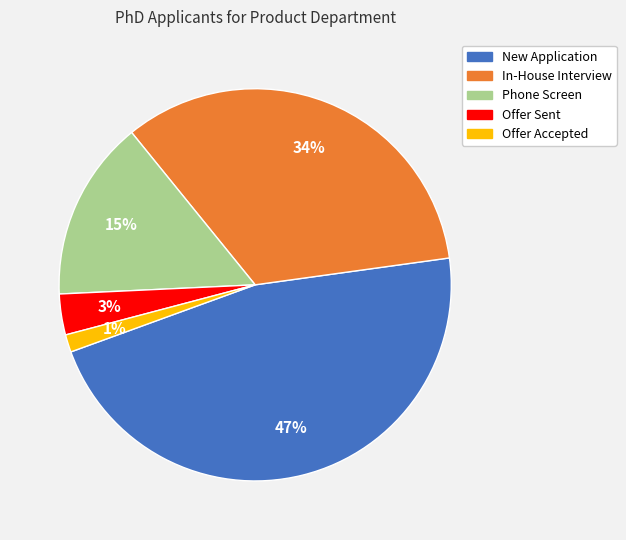

What is the largest slice in the pie chart?

New Application